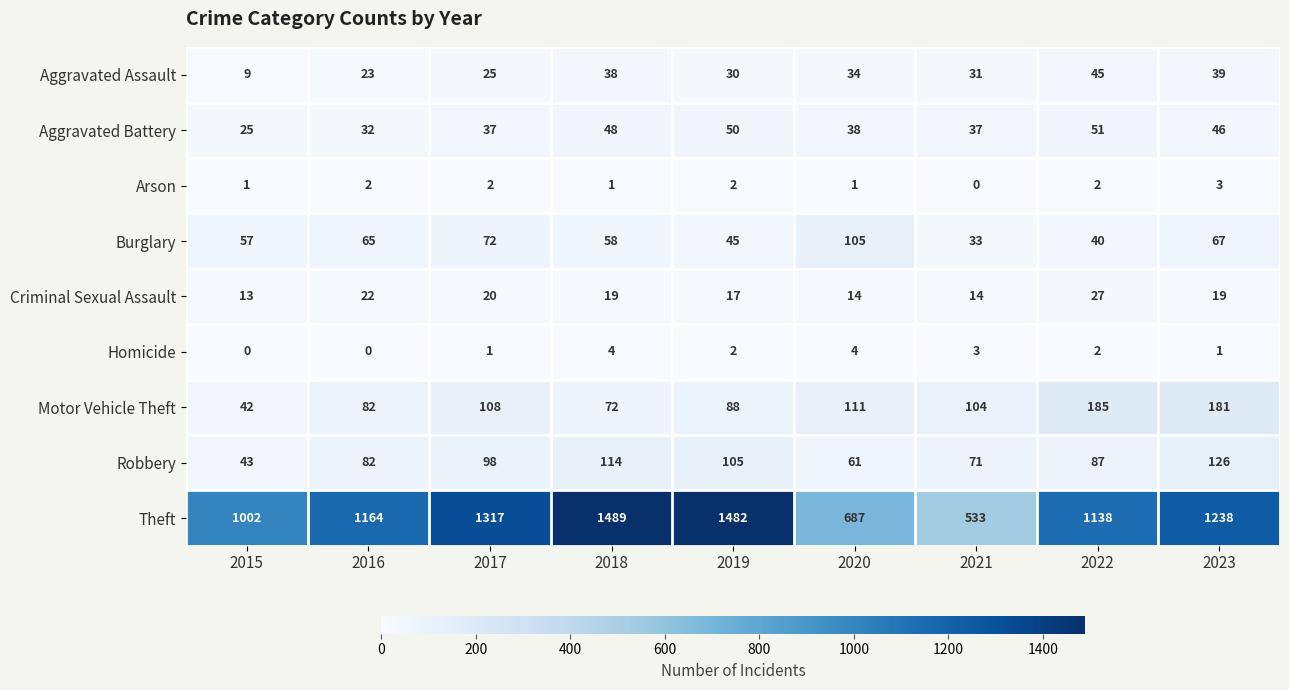

What is the average value of the Robbery series?

87